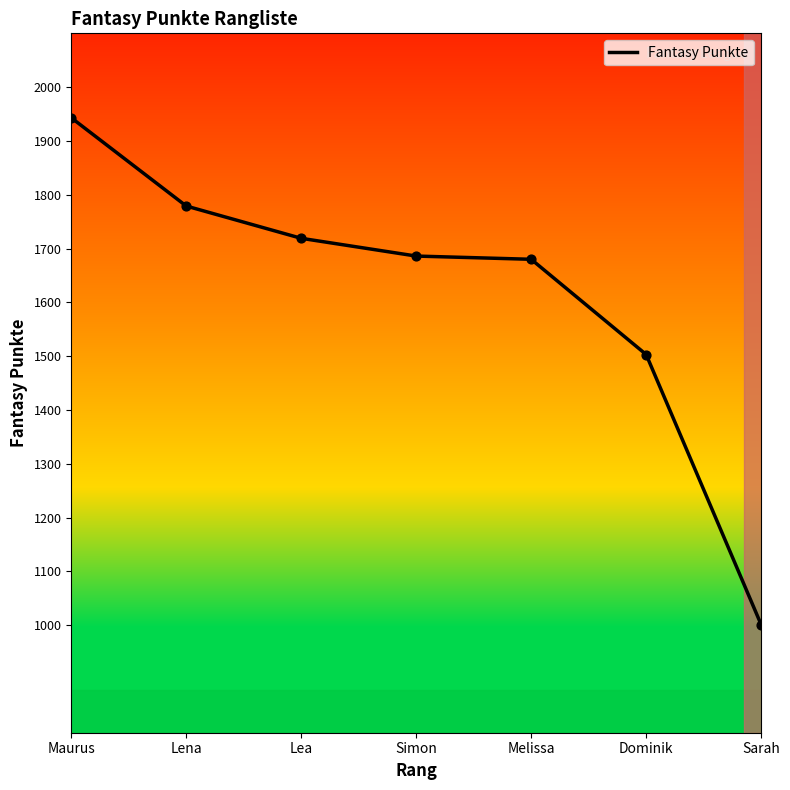

Between Sarah and Lena, which is larger?

Lena